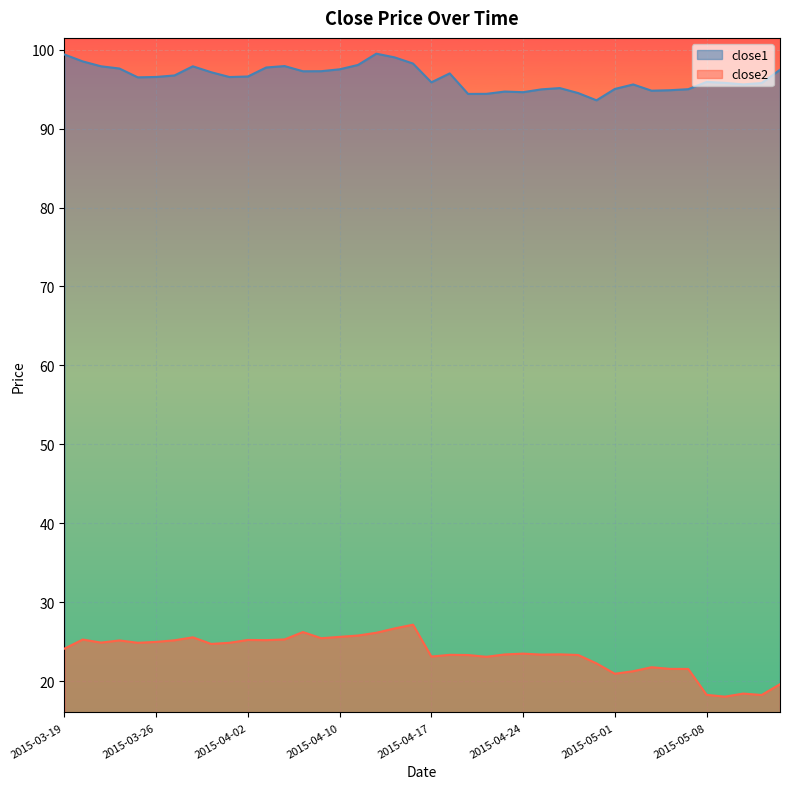

At 2015-04-17, list the series in order from smallest to largest.

close2, close1